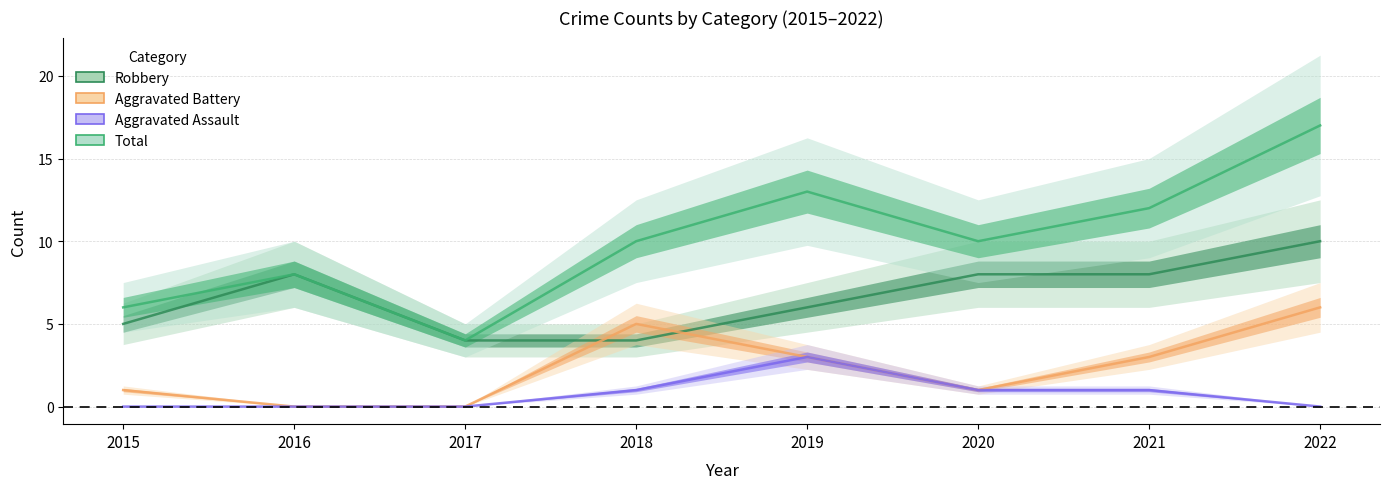

What is the value of the Aggravated Assault point at the 5th from the left?

3